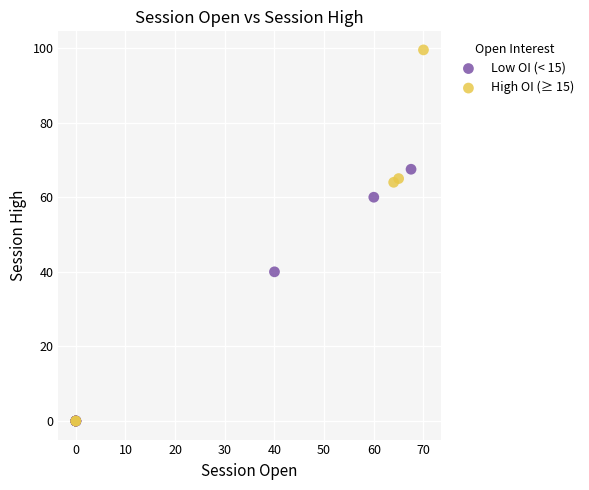

Which series contains the highest Y value?

High OI (≥ 15)